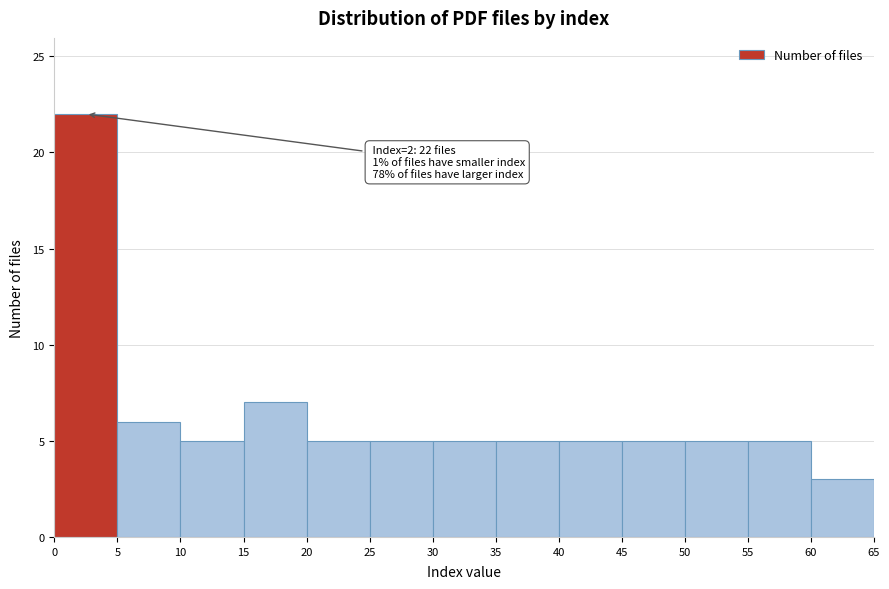

Over which range of the x-axis is the bar tallest?

0 to 5